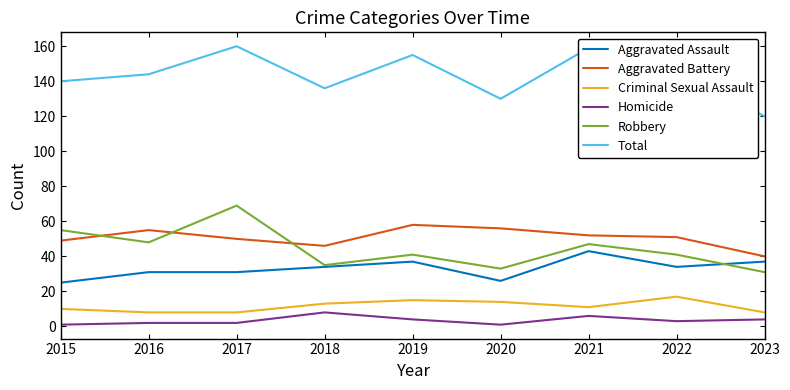

At which label does Aggravated Battery first exceed 51?

2016